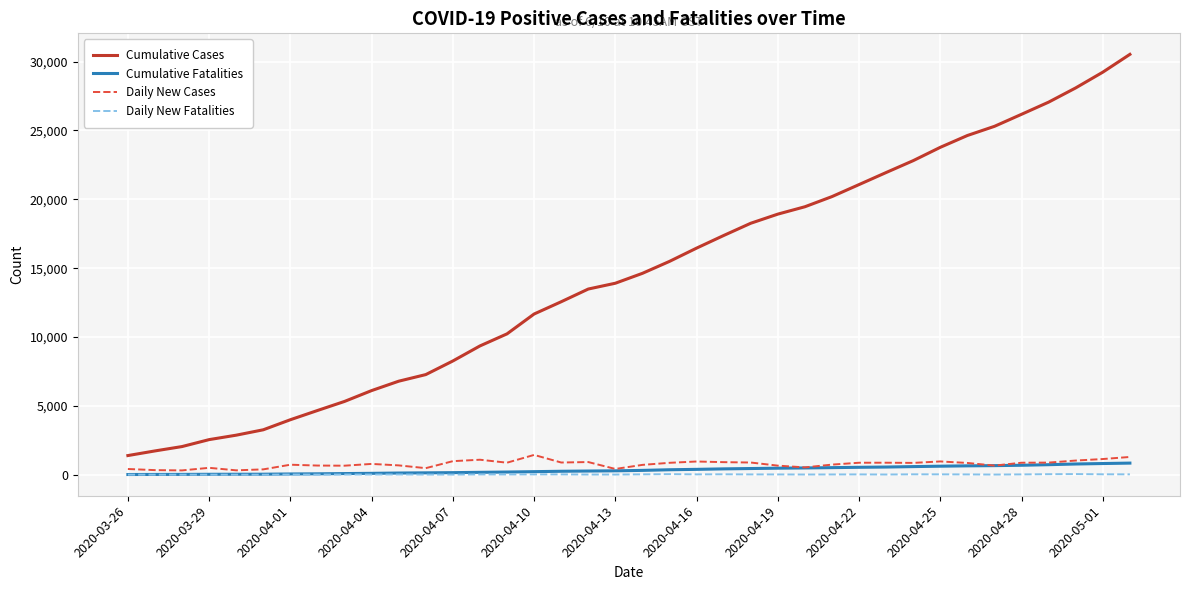

Which series has the largest range (max minus min)?

Cumulative Cases